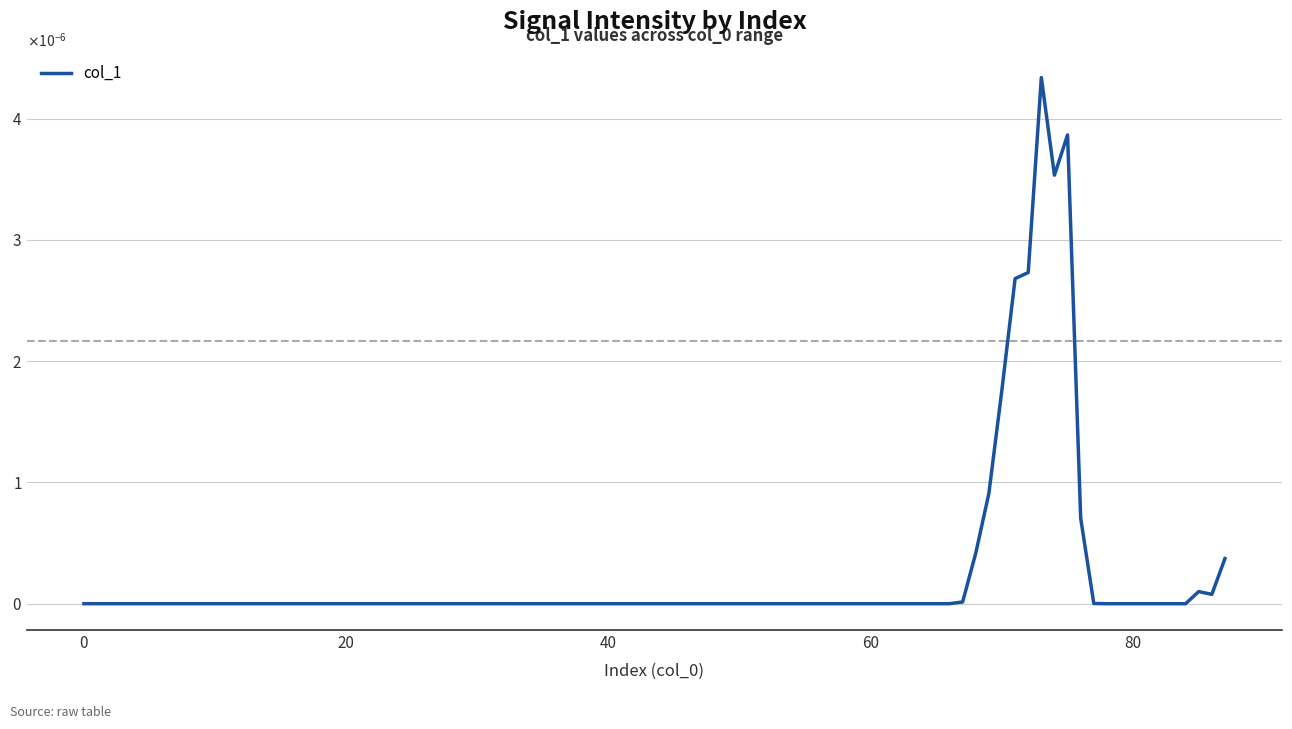

Does the chart display data point markers on the line(s)?

No